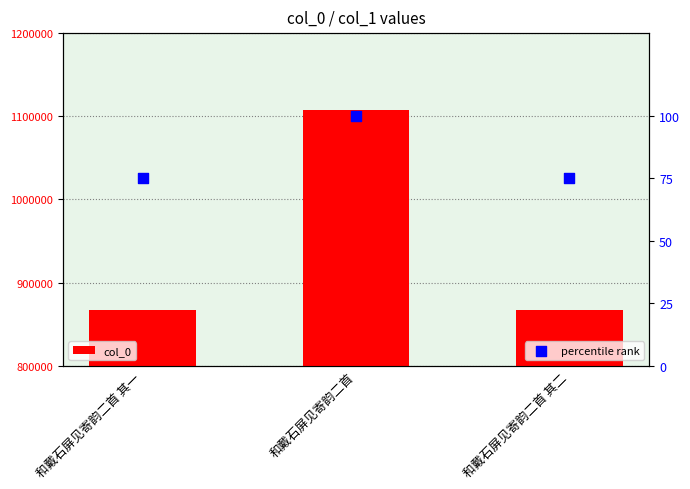

At which category is the sum across all series the highest?

和戴石屏见寄韵二首